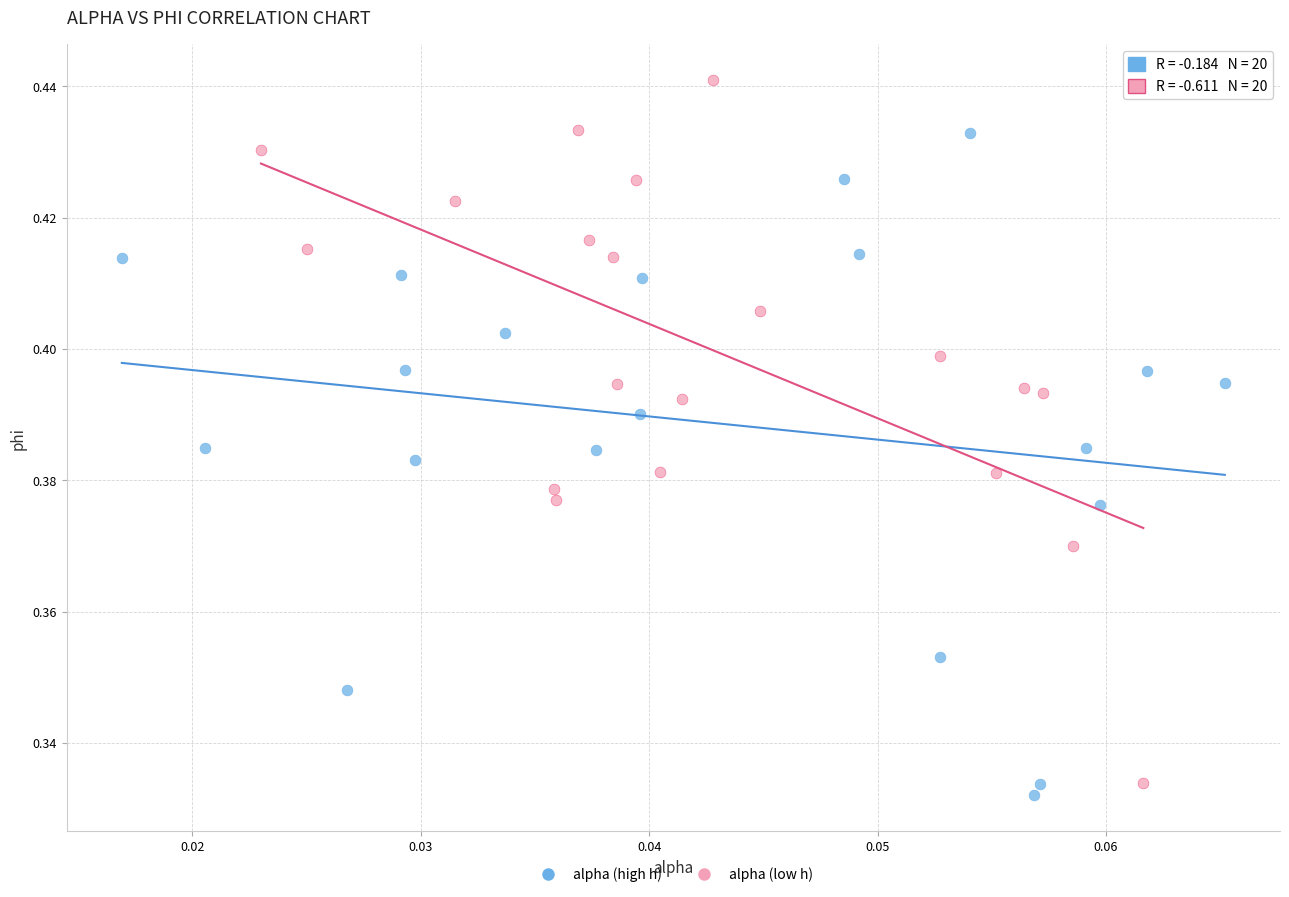

What are all the series names shown in the legend?

alpha (high h), alpha (low h)